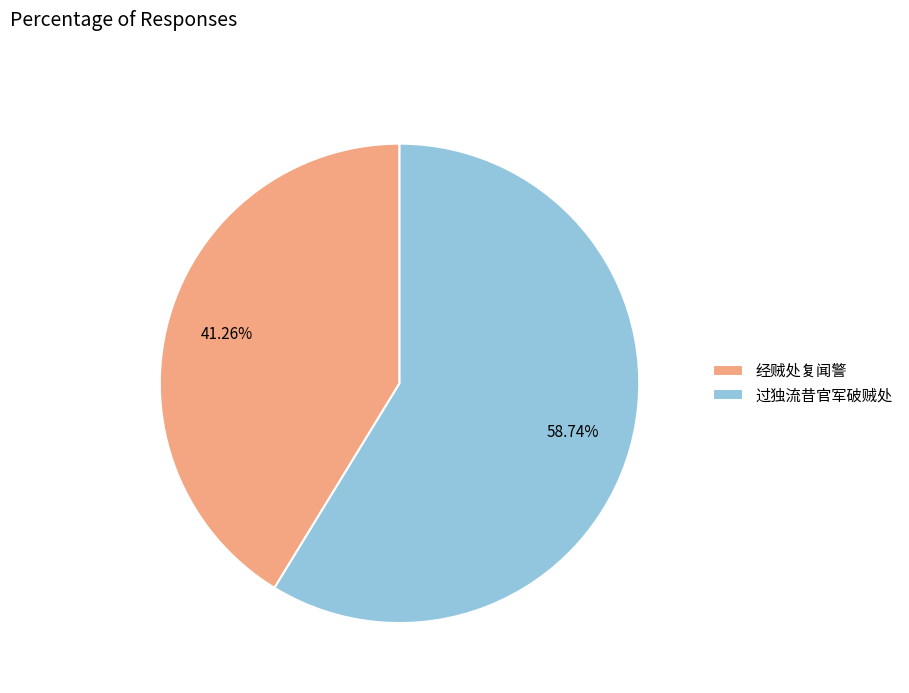

What portion of the pie excludes 经贼处复闻警?

58.7%